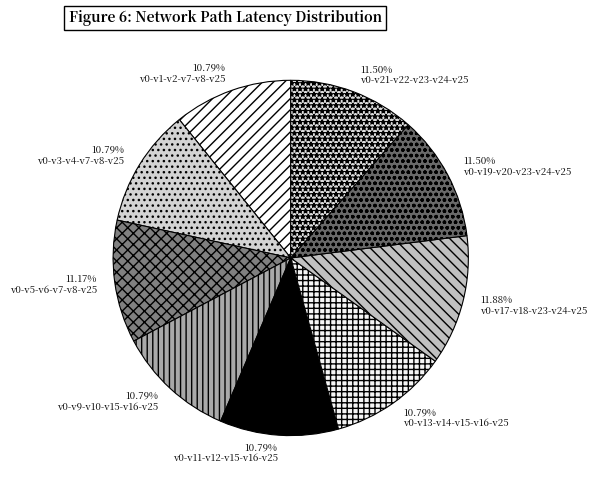

Rank the categories by value from lowest to highest.

v0-v1-v2-v7-v8-v25, v0-v3-v4-v7-v8-v25, v0-v9-v10-v15-v16-v25, v0-v11-v12-v15-v16-v25, v0-v13-v14-v15-v16-v25, v0-v5-v6-v7-v8-v25, v0-v19-v20-v23-v24-v25, v0-v21-v22-v23-v24-v25, v0-v17-v18-v23-v24-v25